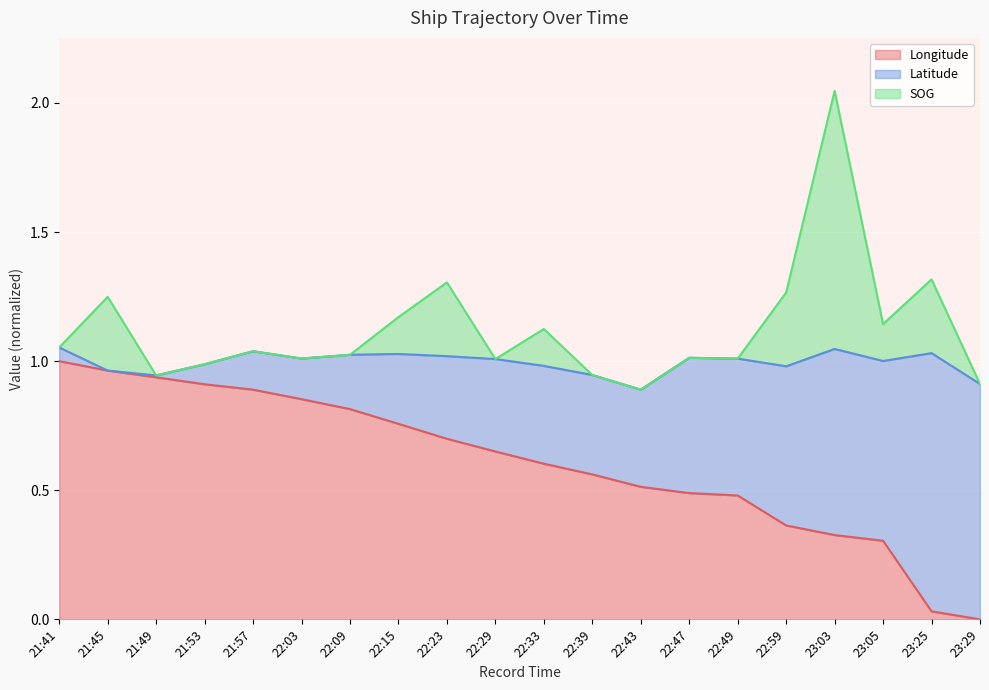

At which category does the chart reach its peak across all series?

23:03